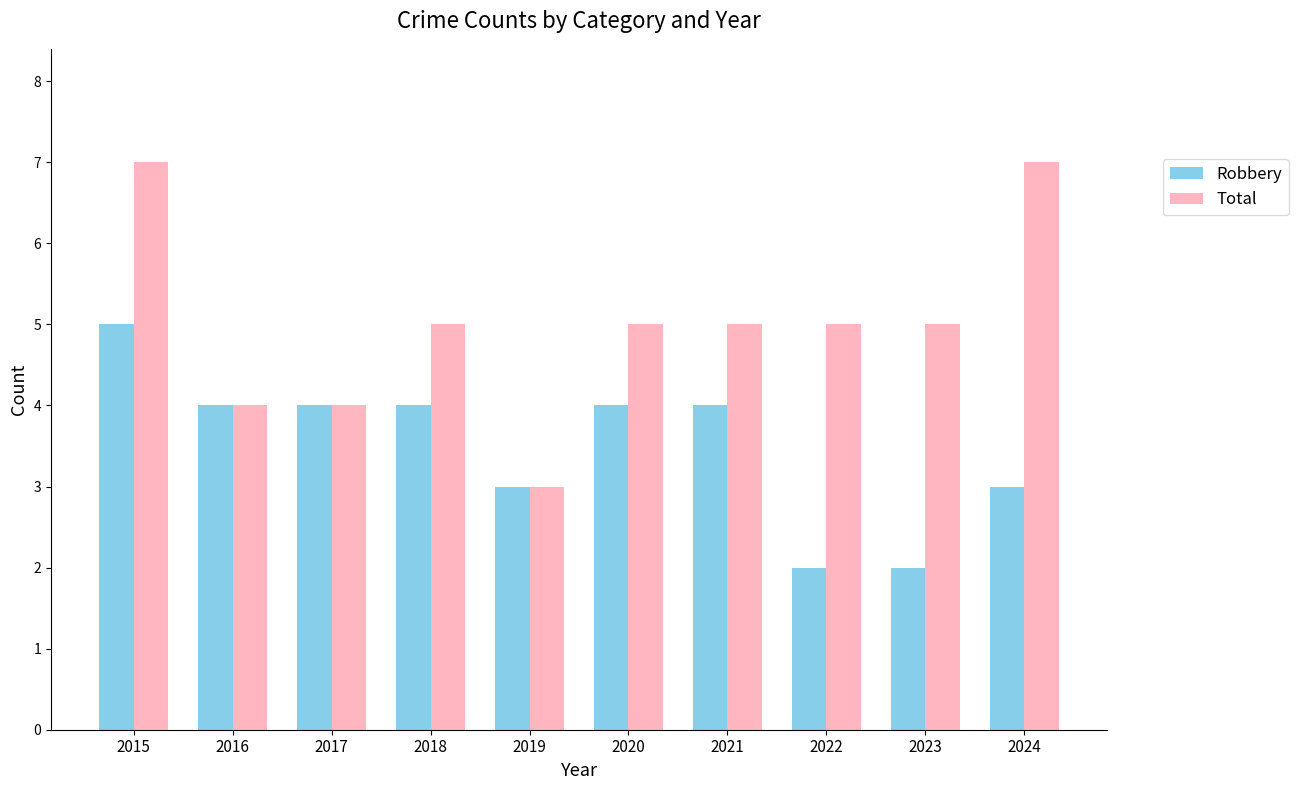

How many bars are there in total?

20